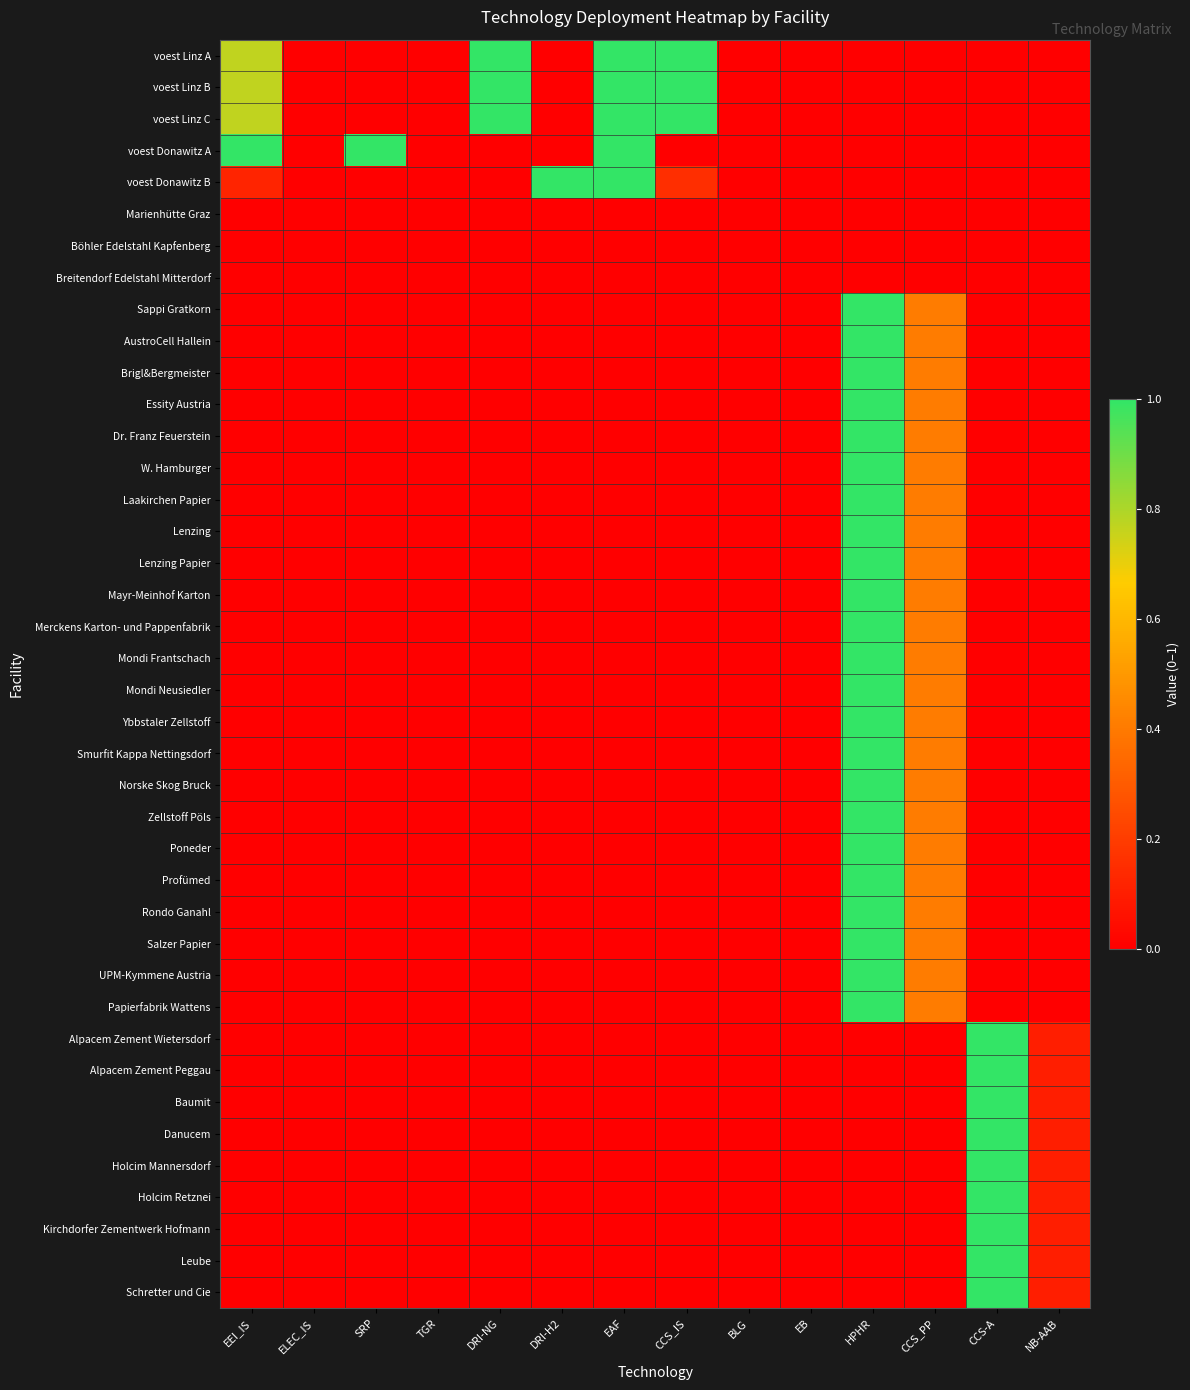

Rank the series by their maximum value, from highest to lowest.

voest Linz A, voest Linz B, voest Linz C, voest Donawitz A, voest Donawitz B, Sappi Gratkorn, AustroCell Hallein, Brigl&Bergmeister, Essity Austria, Dr. Franz Feuerstein, W. Hamburger, Laakirchen Papier, Lenzing, Lenzing Papier, Mayr-Meinhof Karton, Merckens Karton- und Pappenfabrik, Mondi Frantschach, Mondi Neusiedler, Ybbstaler Zellstoff, Smurfit Kappa Nettingsdorf, Norske Skog Bruck, Zellstoff Pöls, Poneder, Profümed, Rondo Ganahl, Salzer Papier, UPM-Kymmene Austria, Papierfabrik Wattens, Alpacem Zement Wietersdorf, Alpacem Zement Peggau, Baumit, Danucem, Holcim Mannersdorf, Holcim Retznei, Kirchdorfer Zementwerk Hofmann, Leube, Schretter und Cie, Marienhütte Graz, Böhler Edelstahl Kapfenberg, Breitendorf Edelstahl Mitterdorf